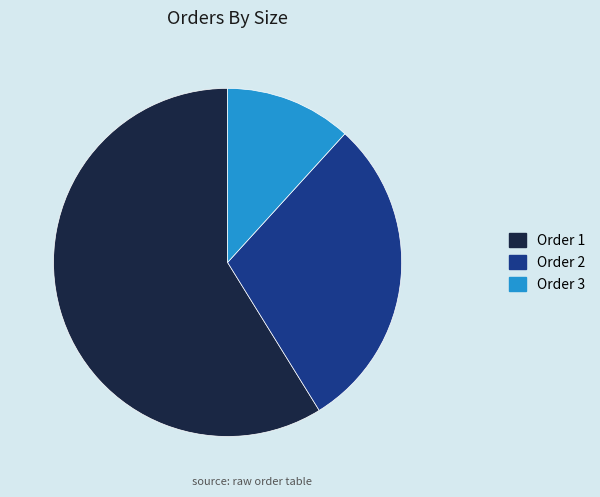

True or false: Order 2 accounts for 16% of the total.

False